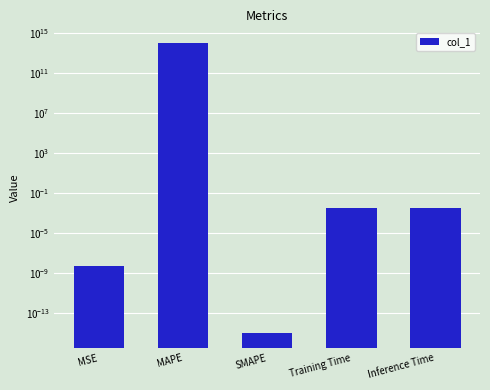

Rank the categories by value from lowest to highest.

SMAPE, MSE, Training Time, Inference Time, MAPE